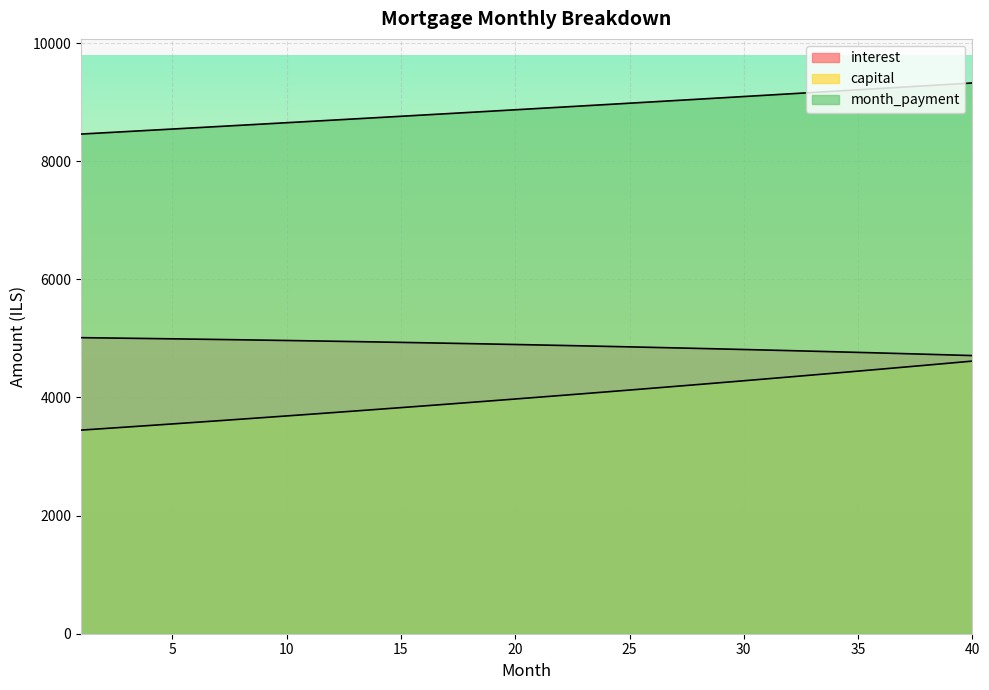

Reading left to right, what are all the values shown in this chart?

interest: 5012.5	5007.8	5002.9	4997.8	4992.7	4987.3	4981.9	4976.2	4970.5	4964.6	4958.5	4952.3	4945.9	4939.3	4932.6	4925.8	4918.8	4911.6	4904.2	4896.7	4889.1	4881.2	4873.2	4865.0	4856.6	4848.1	4839.4	4830.5	4821.4	4812.2	4802.7	4793.1	4783.3	4773.3	4763.1	4752.7	4742.2	4731.4	4720.4	4709.3
capital: 3447.2	3473.1	3499.2	3525.4	3551.9	3578.6	3605.5	3632.6	3659.9	3687.4	3715.1	3743.0	3771.1	3799.4	3828.0	3856.7	3885.7	3914.9	3944.3	3973.9	4003.8	4033.9	4064.2	4094.7	4125.5	4156.5	4187.7	4219.1	4250.8	4282.8	4314.9	4347.4	4380.0	4412.9	4446.1	4479.5	4513.1	4547.0	4581.2	4615.6
month_payment: 8459.7	8480.8	8502.0	8523.3	8544.6	8565.9	8587.4	8608.8	8630.3	8651.9	8673.6	8695.2	8717.0	8738.8	8760.6	8782.5	8804.5	8826.5	8848.5	8870.7	8892.8	8915.1	8937.4	8959.7	8982.1	9004.6	9027.1	9049.6	9072.3	9094.9	9117.7	9140.5	9163.3	9186.2	9209.2	9232.2	9255.3	9278.4	9301.6	9324.9